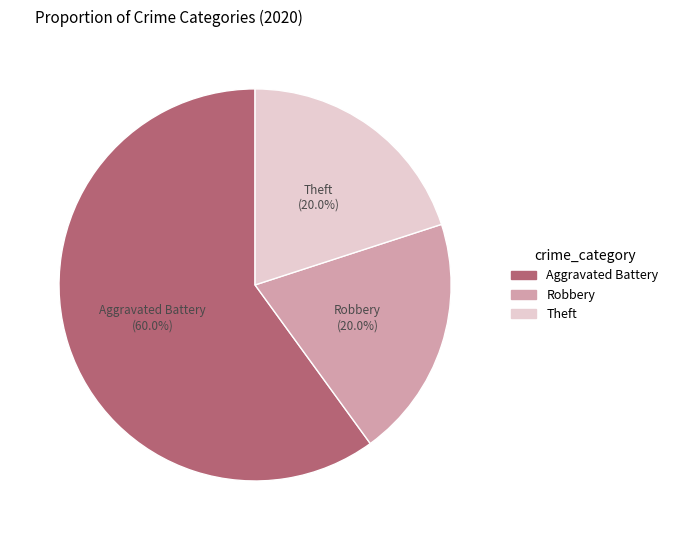

How many slices are in this pie chart?

3